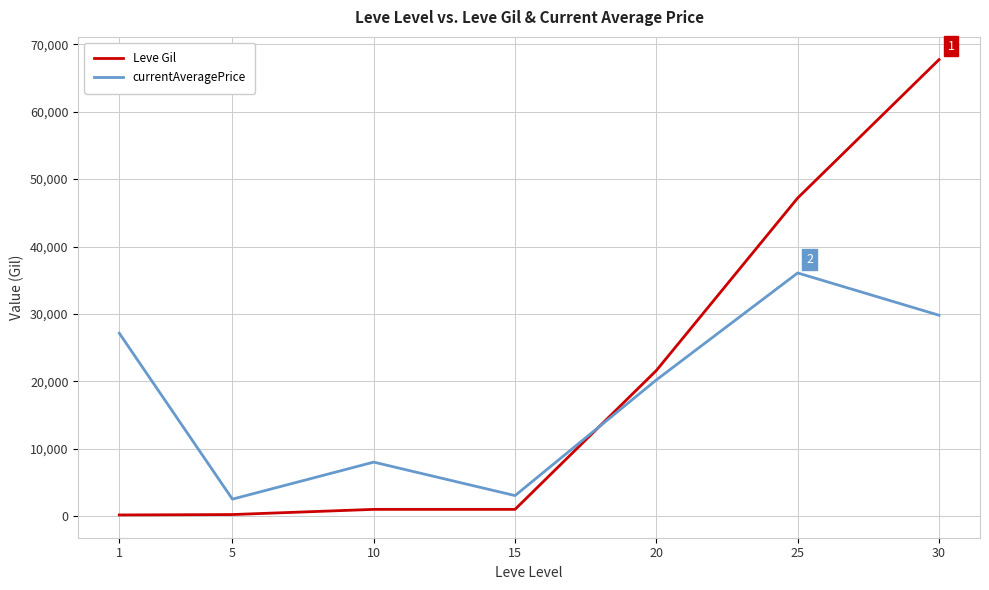

At which label does currentAveragePrice first exceed 20201?

1